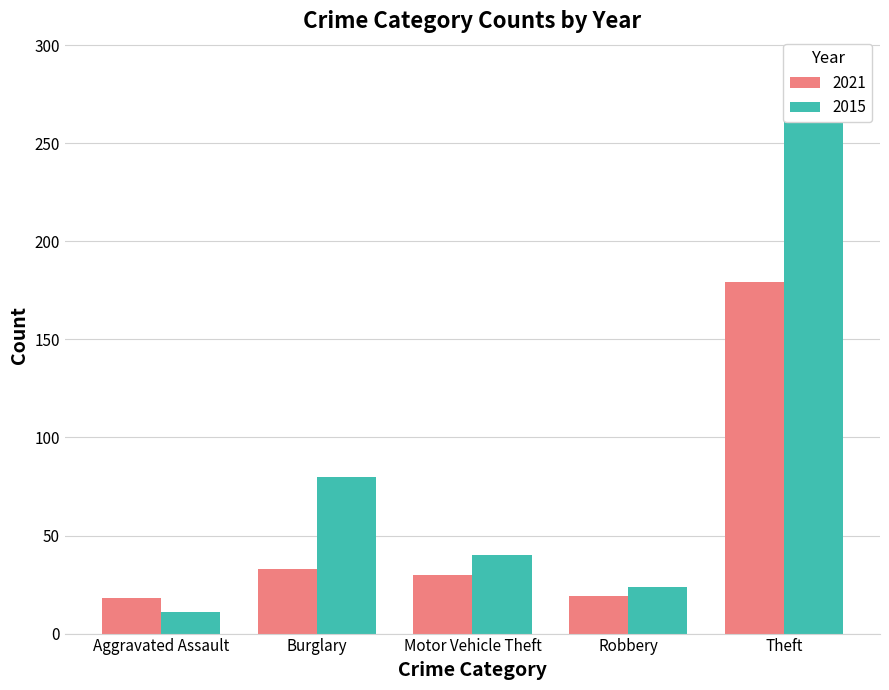

How many values in the 2021 series exceed 19?

4